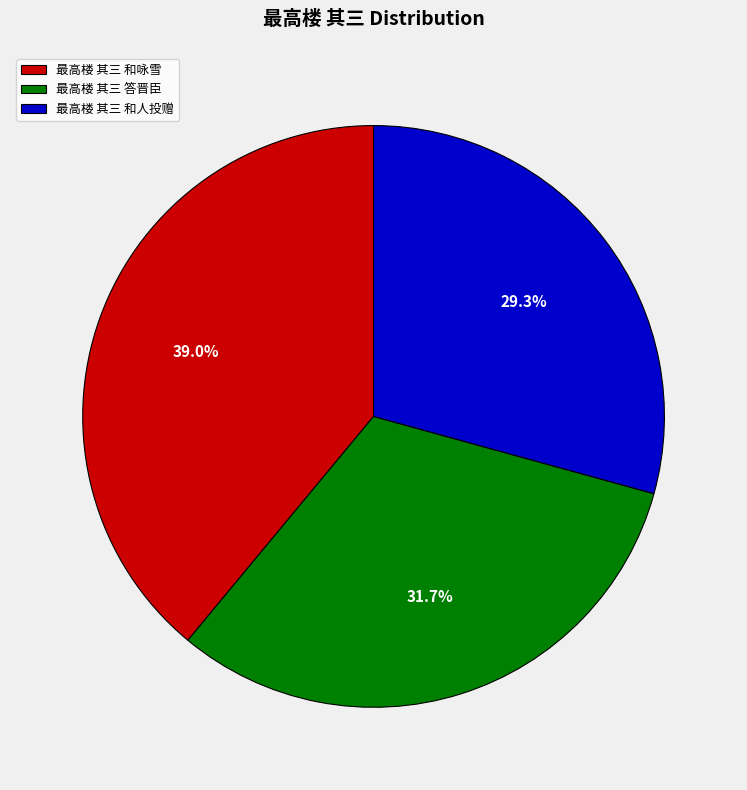

What percentage is the 最高楼 其三 和咏雪 slice, to the nearest percent?

39%